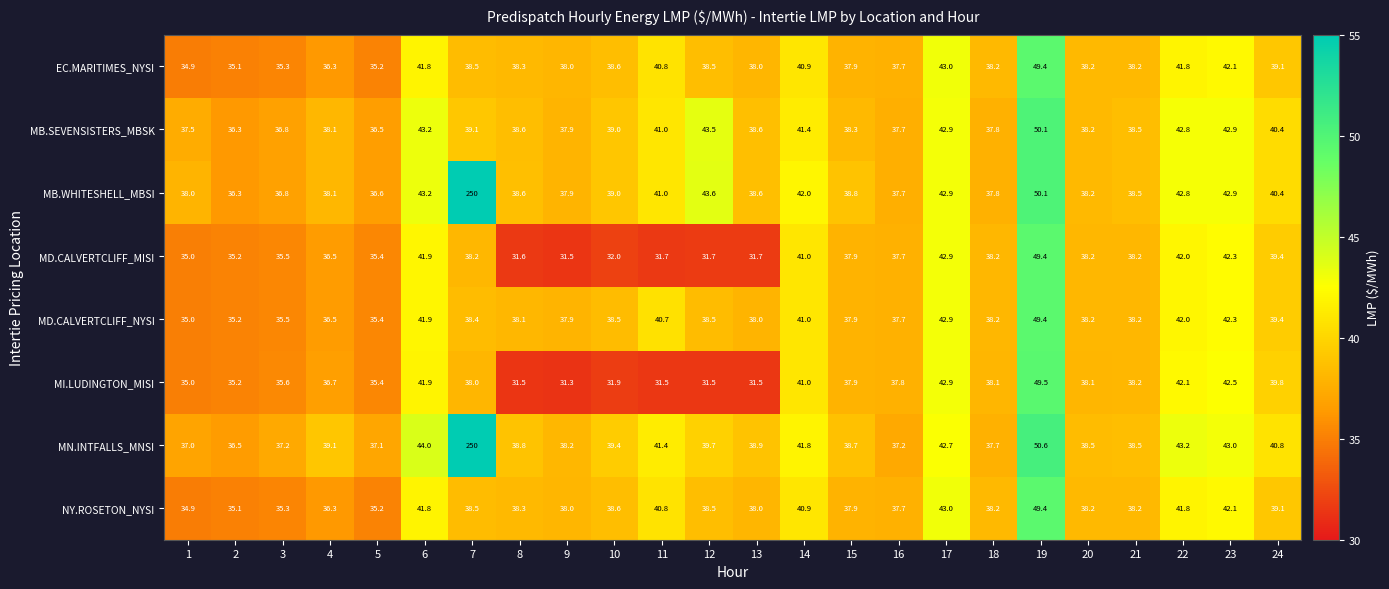

How many distinct data groups are displayed?

8